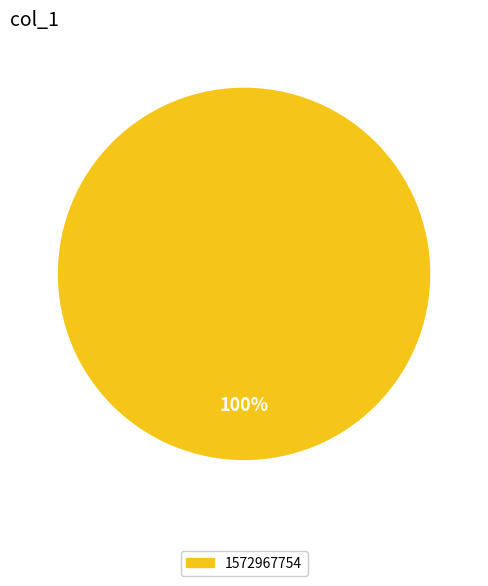

Count the number of slices in the pie.

1